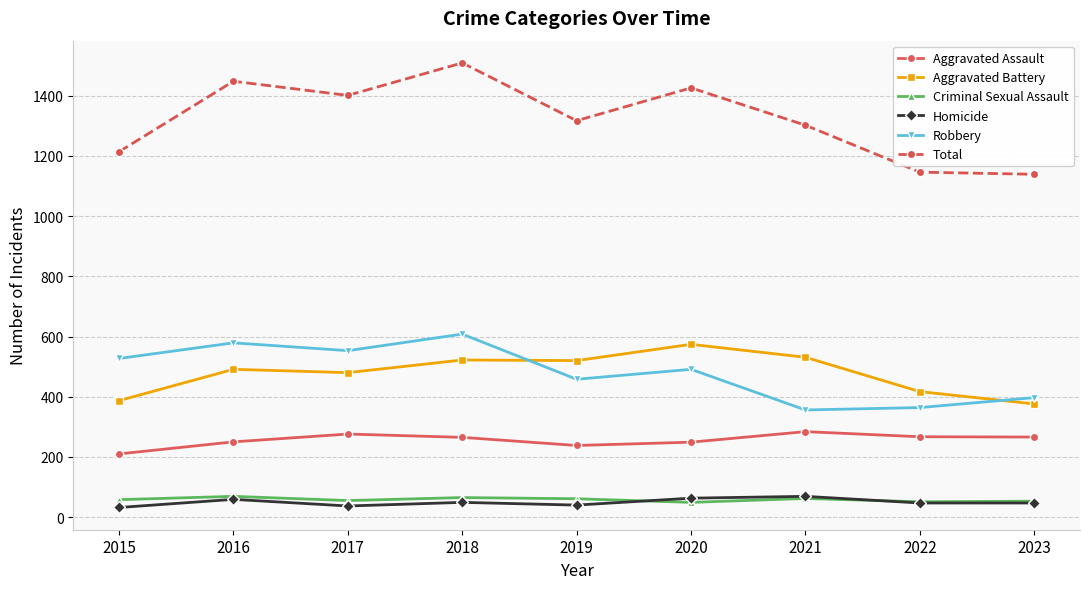

What is the value of the Homicide point at the 3rd from the left?

37